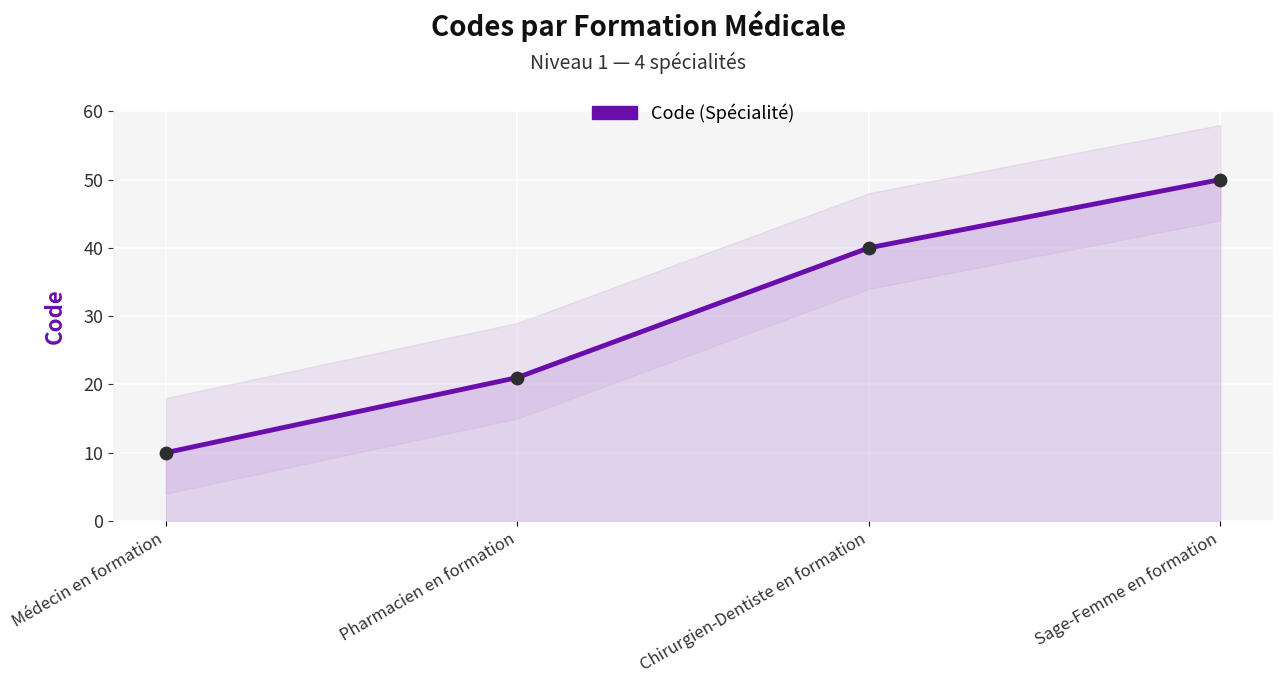

What is the change in value from Médecin en formation to Sage-Femme en formation?

+40